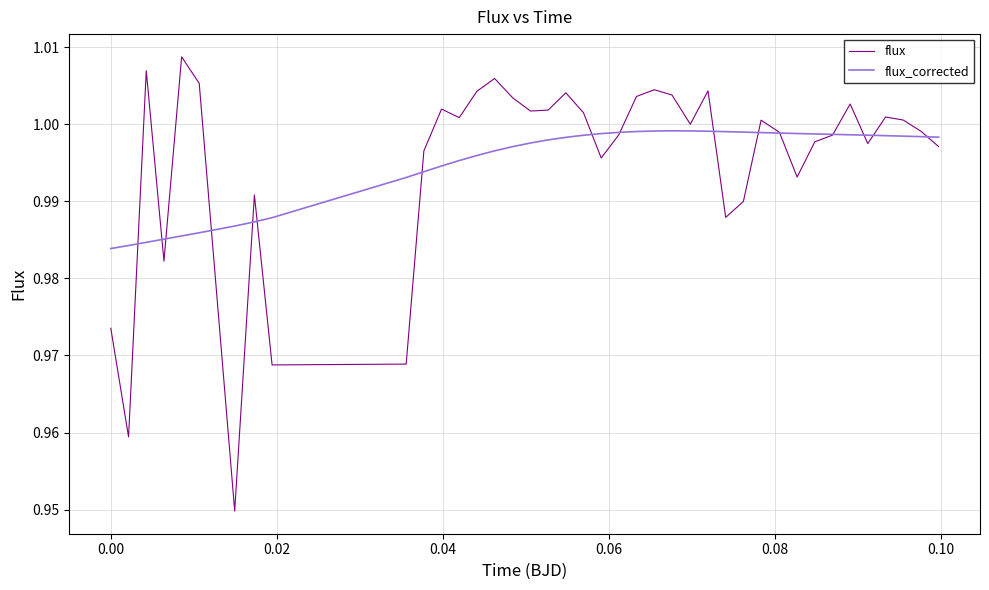

After their last crossing, which series has the higher values: flux or flux_corrected?

flux_corrected